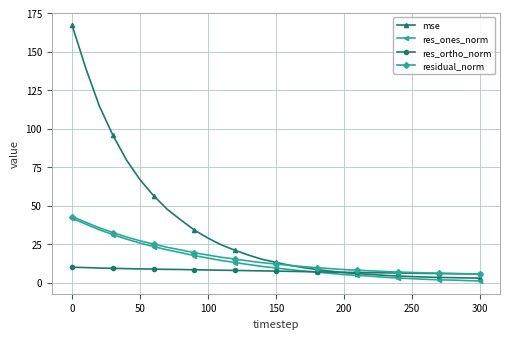

Which series has the largest range (max minus min)?

mse